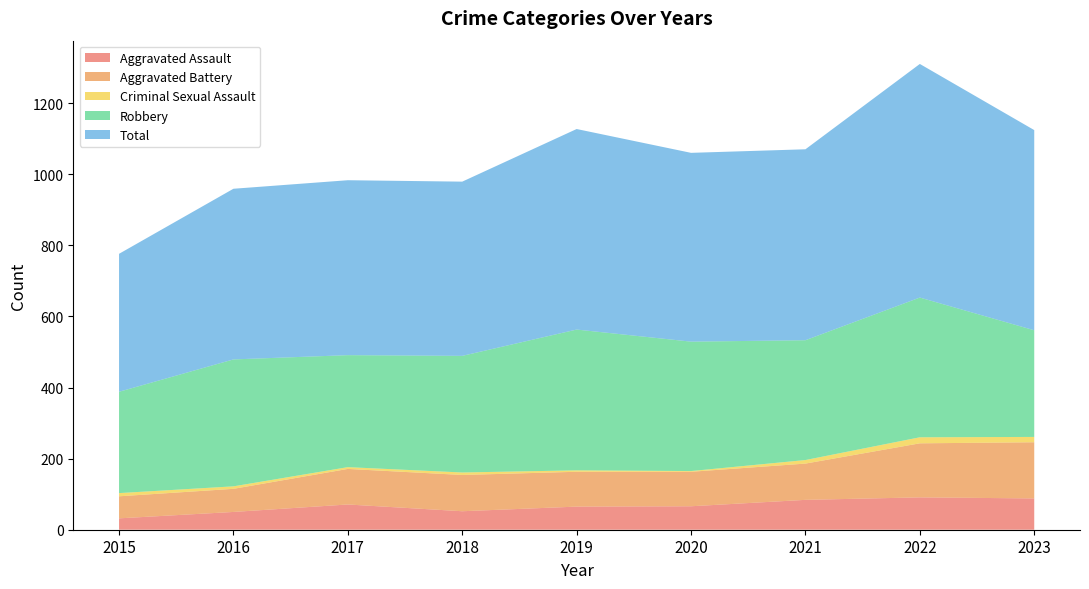

Reading left to right, transcribe all the data shown in this chart.

Aggravated Assault: 2015=32	2016=50	2017=71	2018=52	2019=65	2020=66	2021=84	2022=91	2023=88
Aggravated Battery: 2015=62	2016=65	2017=100	2018=102	2019=98	2020=97	2021=102	2022=152	2023=158
Criminal Sexual Assault: 2015=9	2016=7	2017=5	2018=7	2019=4	2020=2	2021=10	2022=17	2023=15
Robbery: 2015=285	2016=357	2017=315	2018=328	2019=396	2020=364	2021=337	2022=393	2023=300
Total: 2015=388	2016=480	2017=492	2018=490	2019=564	2020=531	2021=537	2022=657	2023=563